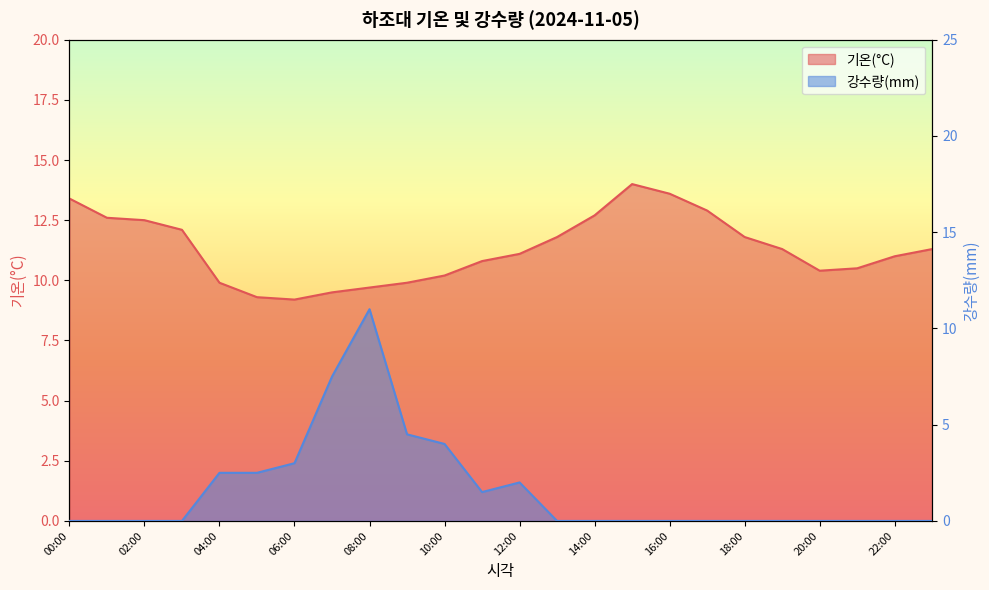

How many lines are shown in the chart?

2